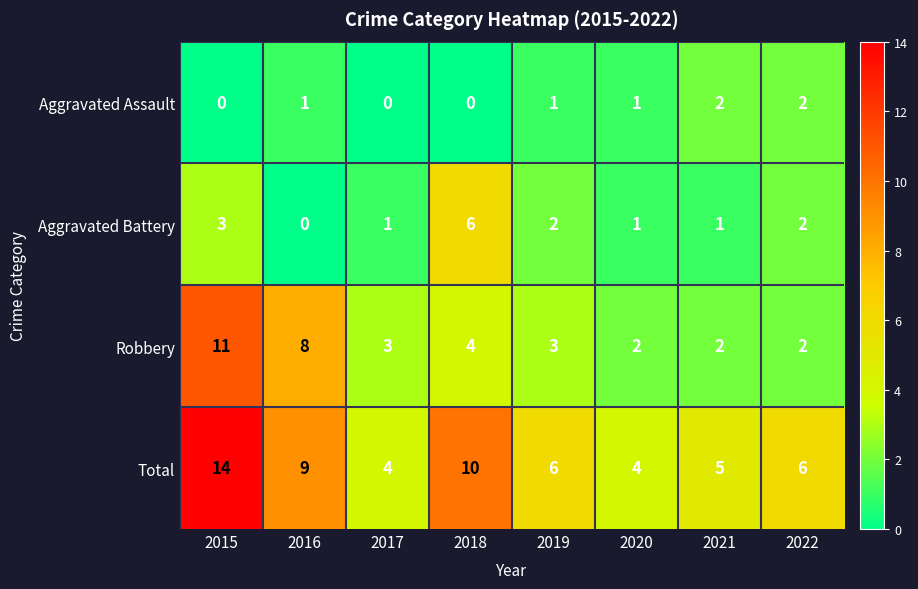

Which series has the widest spread of values?

Total